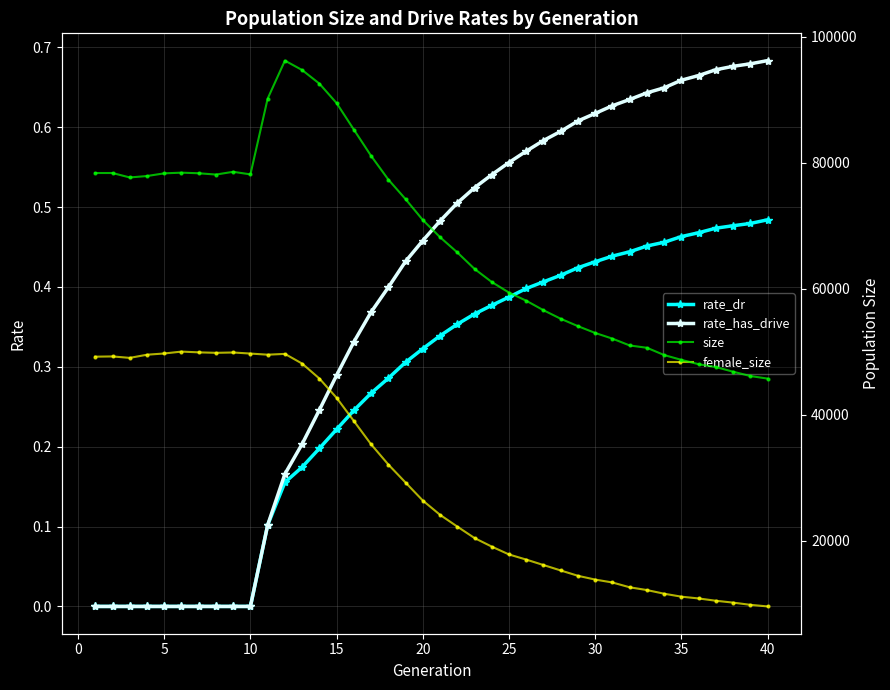

The rate_has_drive series shows 0.2 at 30. True or false?

False